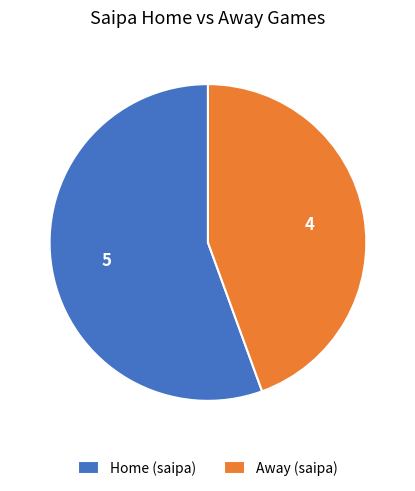

Do Away (saipa) and Home (saipa) together represent more than half of the pie?

Yes